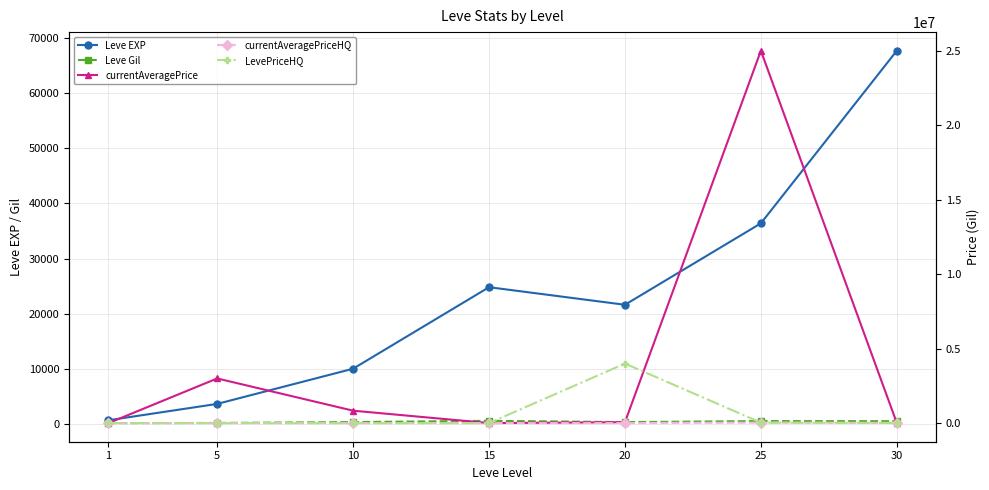

In Leve EXP, how many points are lower than both neighbors (excluding endpoints)?

1